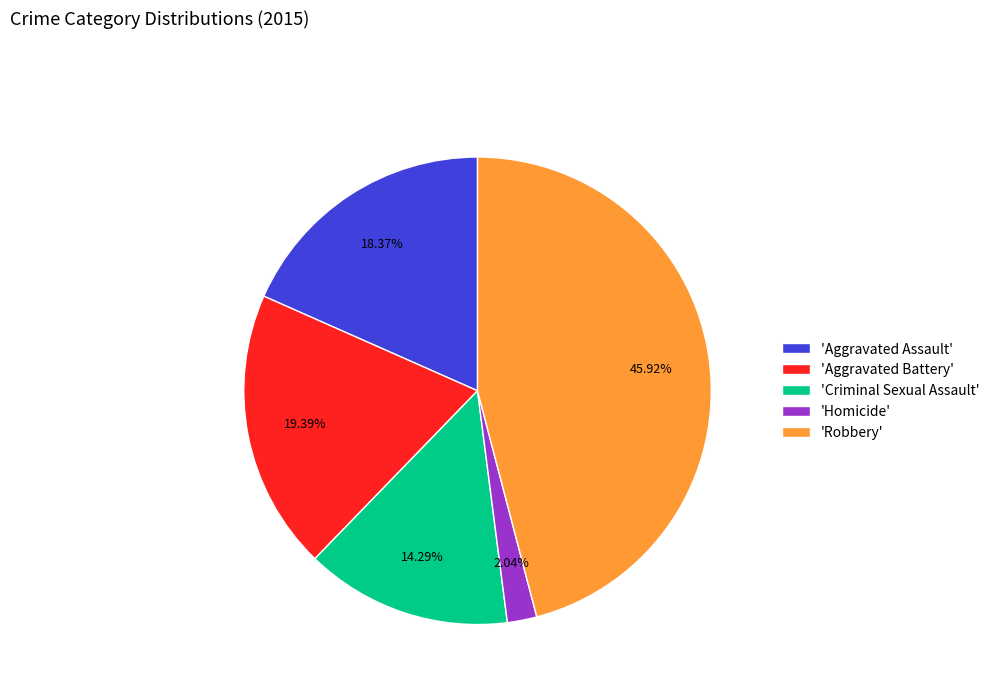

Which slice is the smallest?

'Homicide'